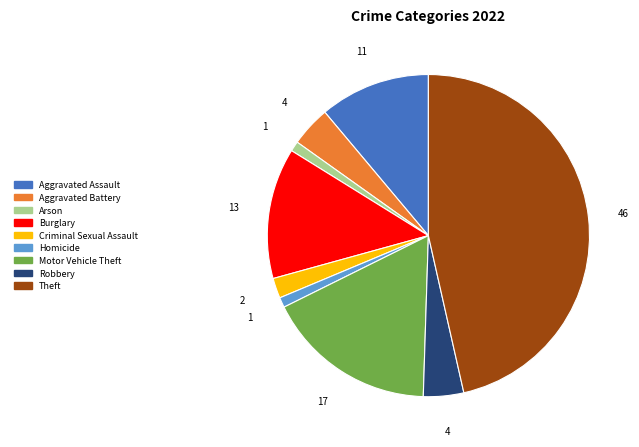

The Criminal Sexual Assault slice represents 2% of the pie. True or false?

True